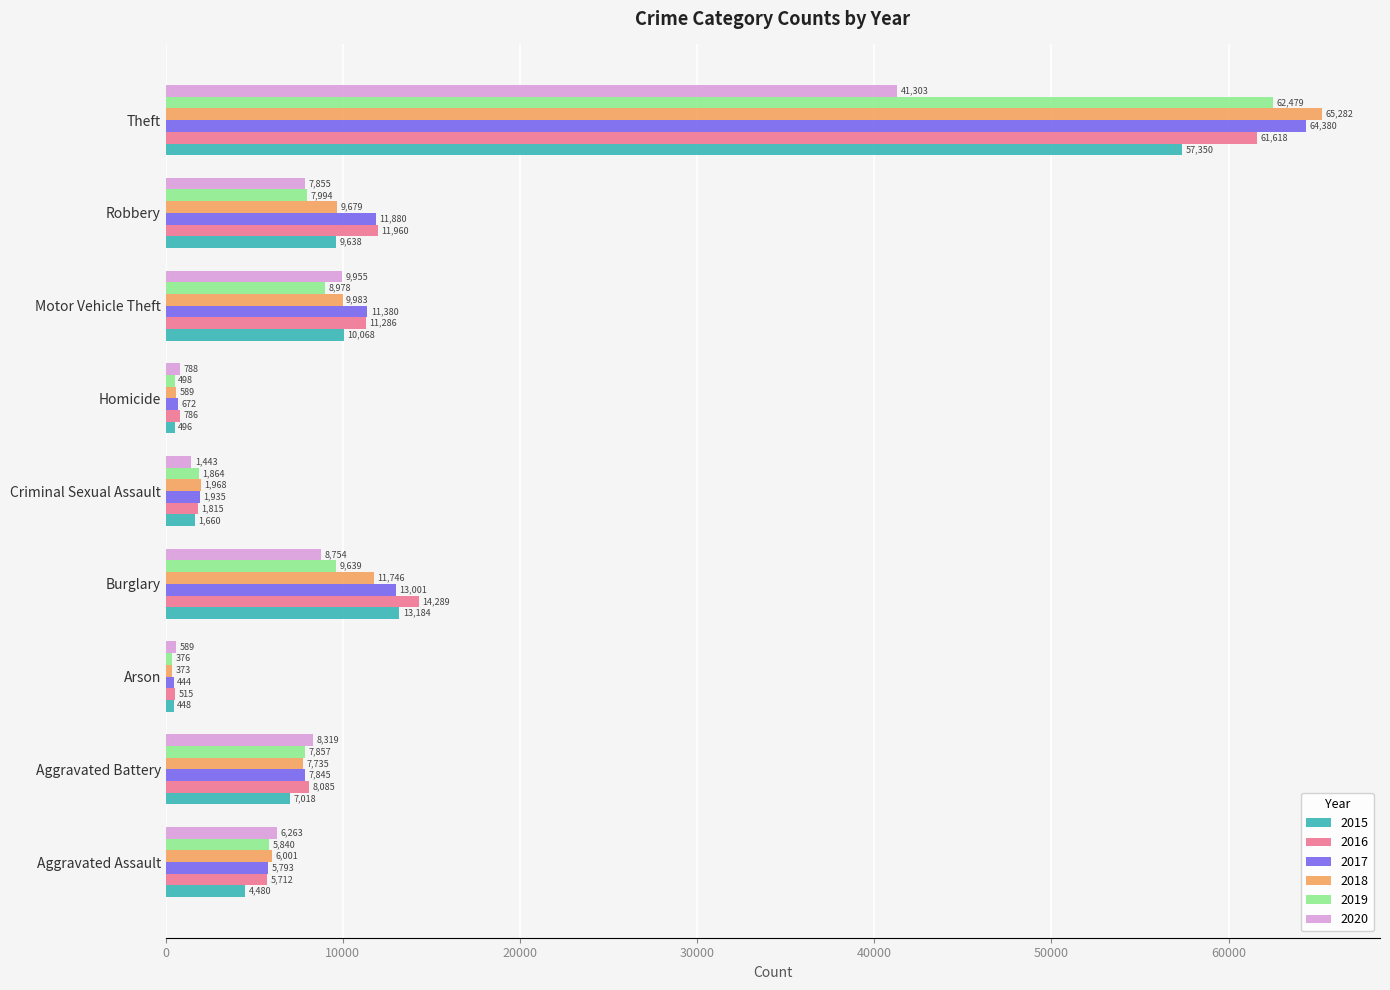

Which label corresponds to the smallest value in the chart?

Arson